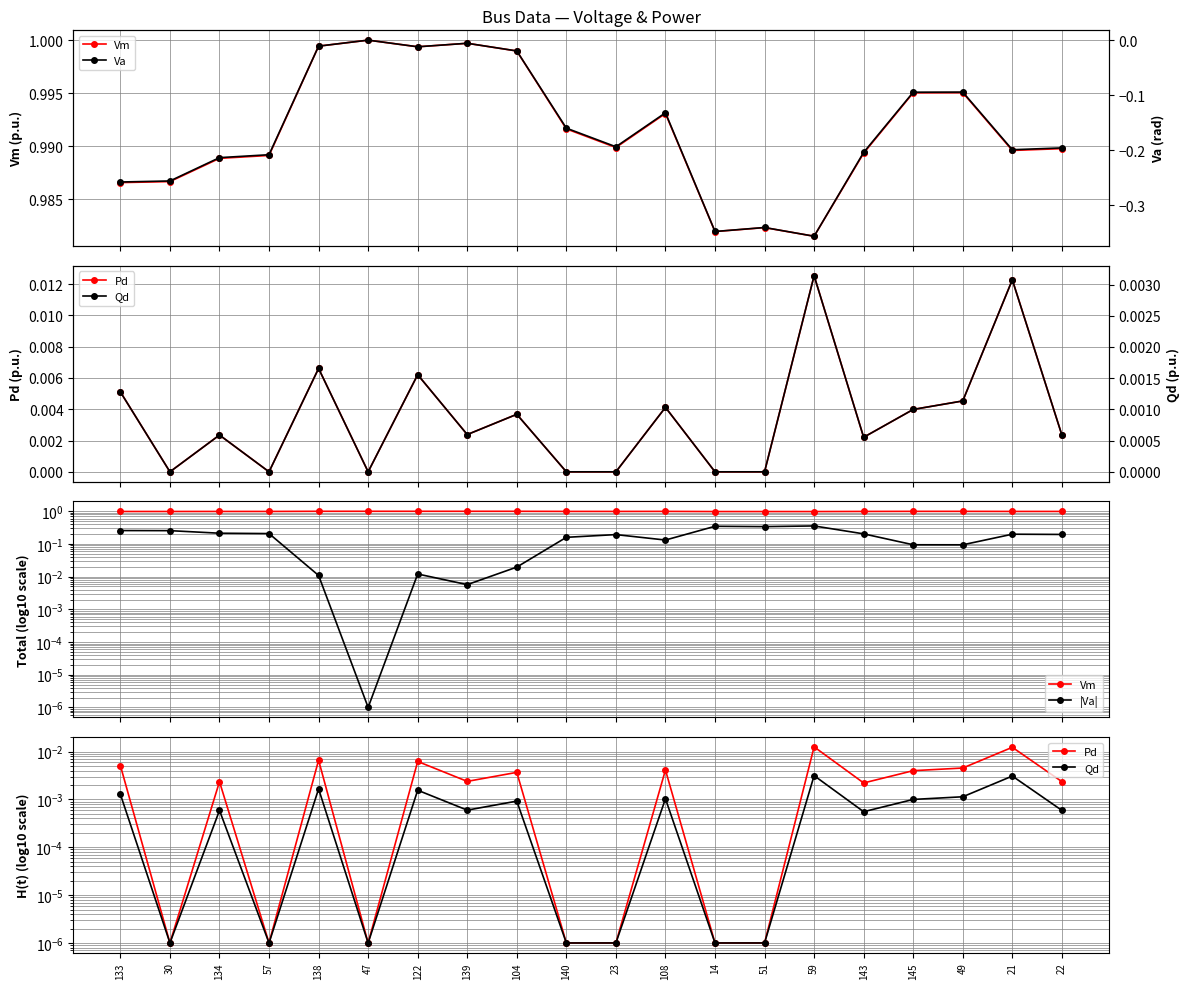

List the labels in order of |Va| value, largest first.

59, 14, 51, 133, 30, 134, 57, 143, 21, 22, 23, 140, 108, 145, 49, 104, 122, 138, 139, 47